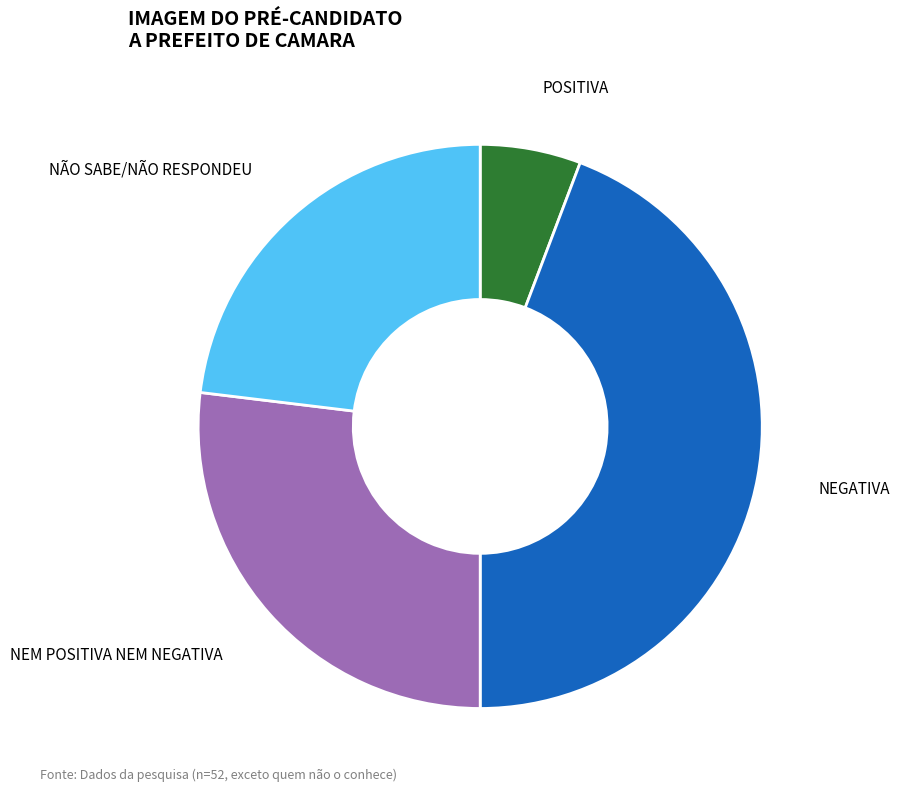

Does any single category account for the majority?

No